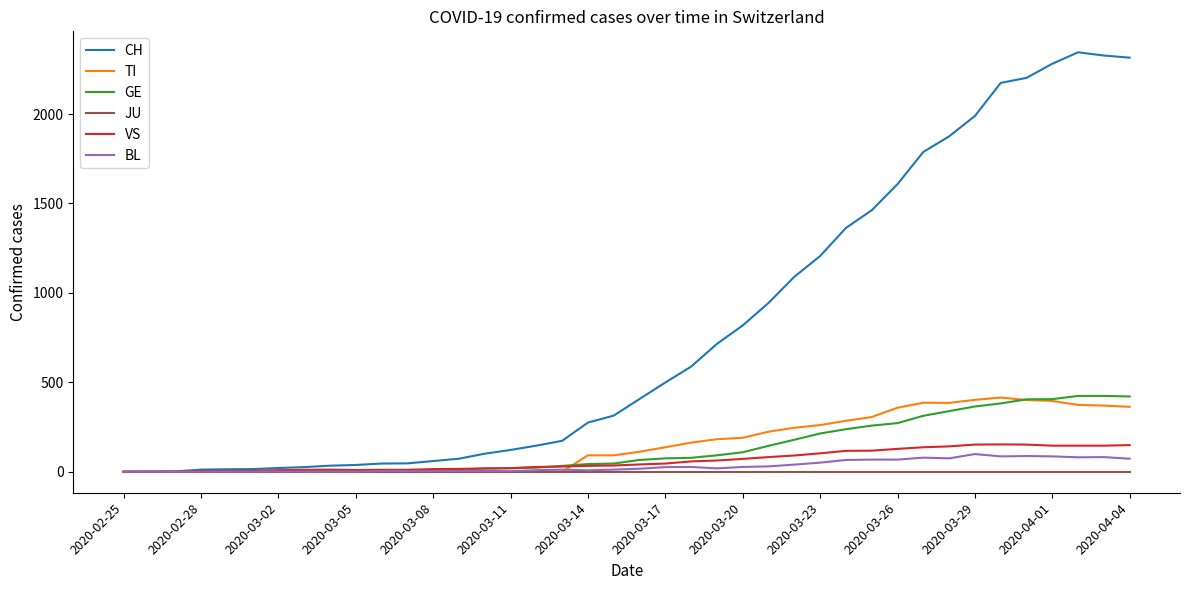

What is the greatest value displayed?

2345